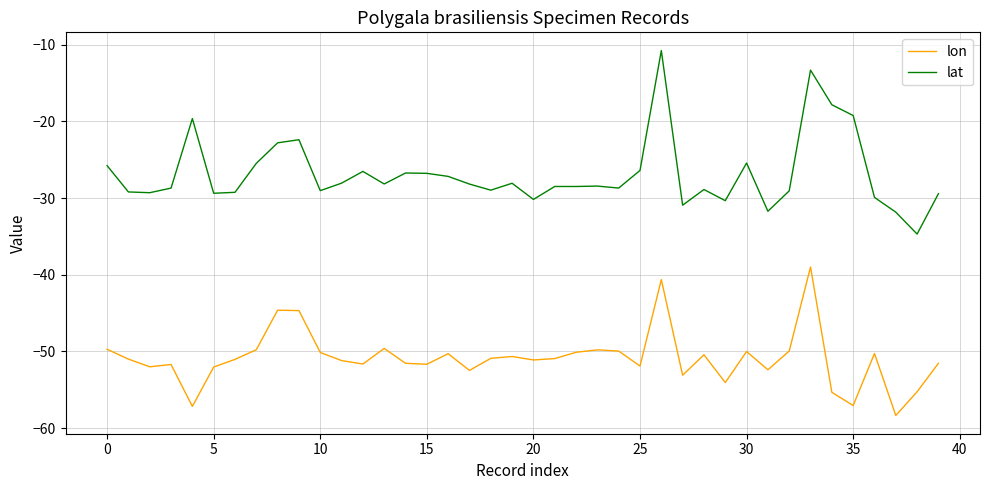

True or false: lat and lon cross at least once.

False